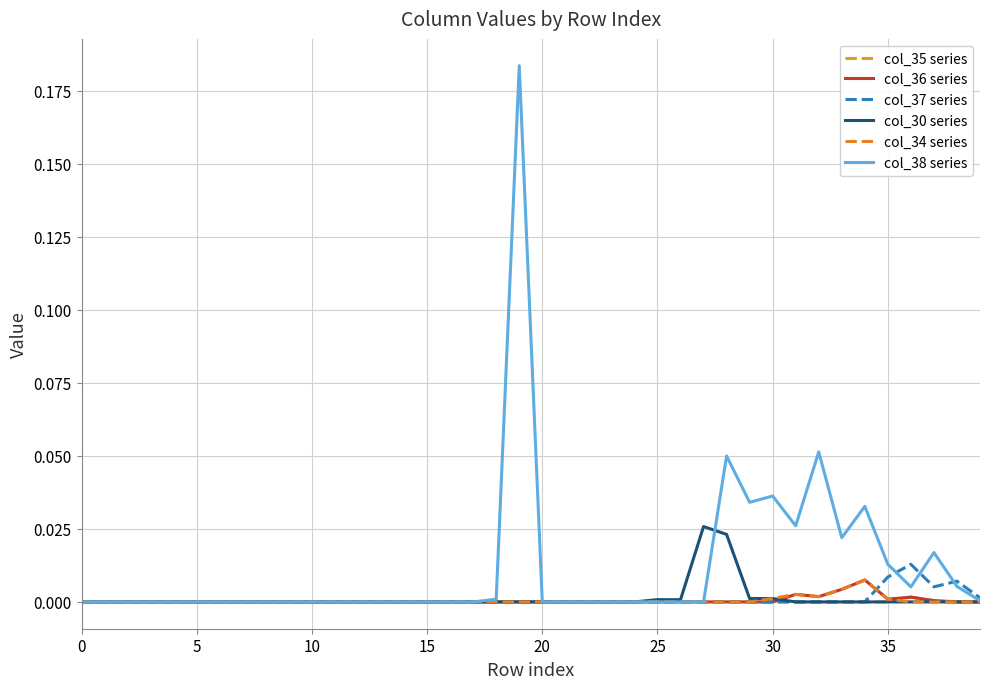

In col_34 series, how many points are lower than both neighbors (excluding endpoints)?

1